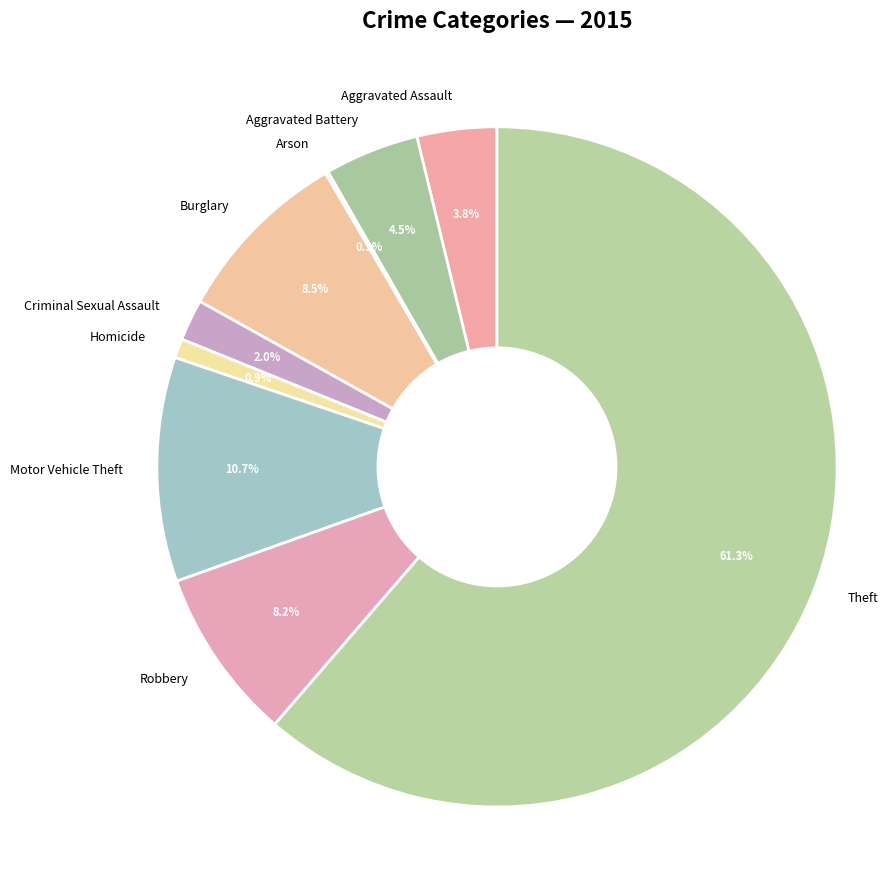

To the nearest percent, what portion does Motor Vehicle Theft represent?

11%